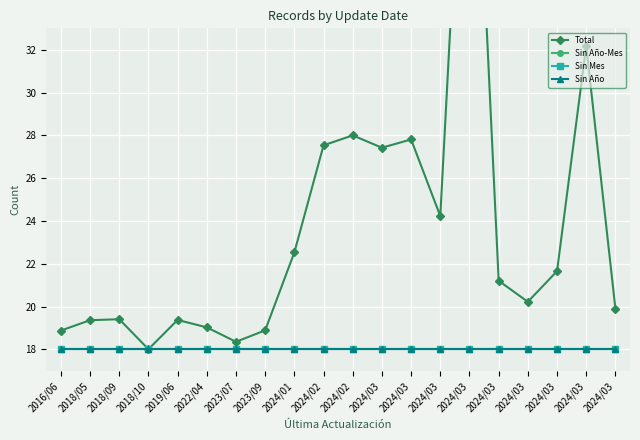

What is the sum of all Total values?

474.0